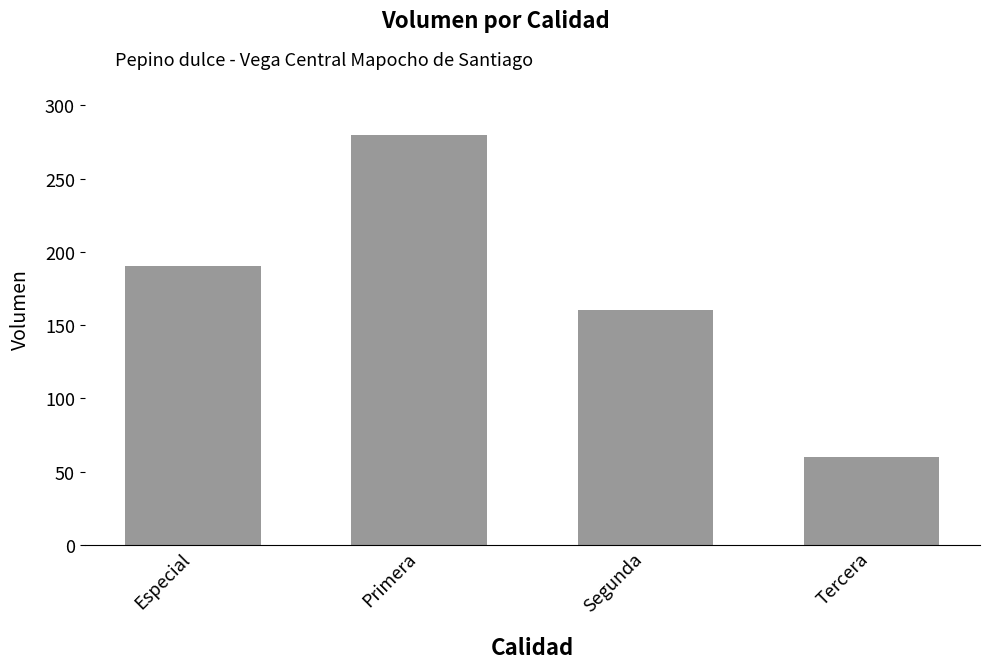

What is the change in value from Primera to Segunda?

-120